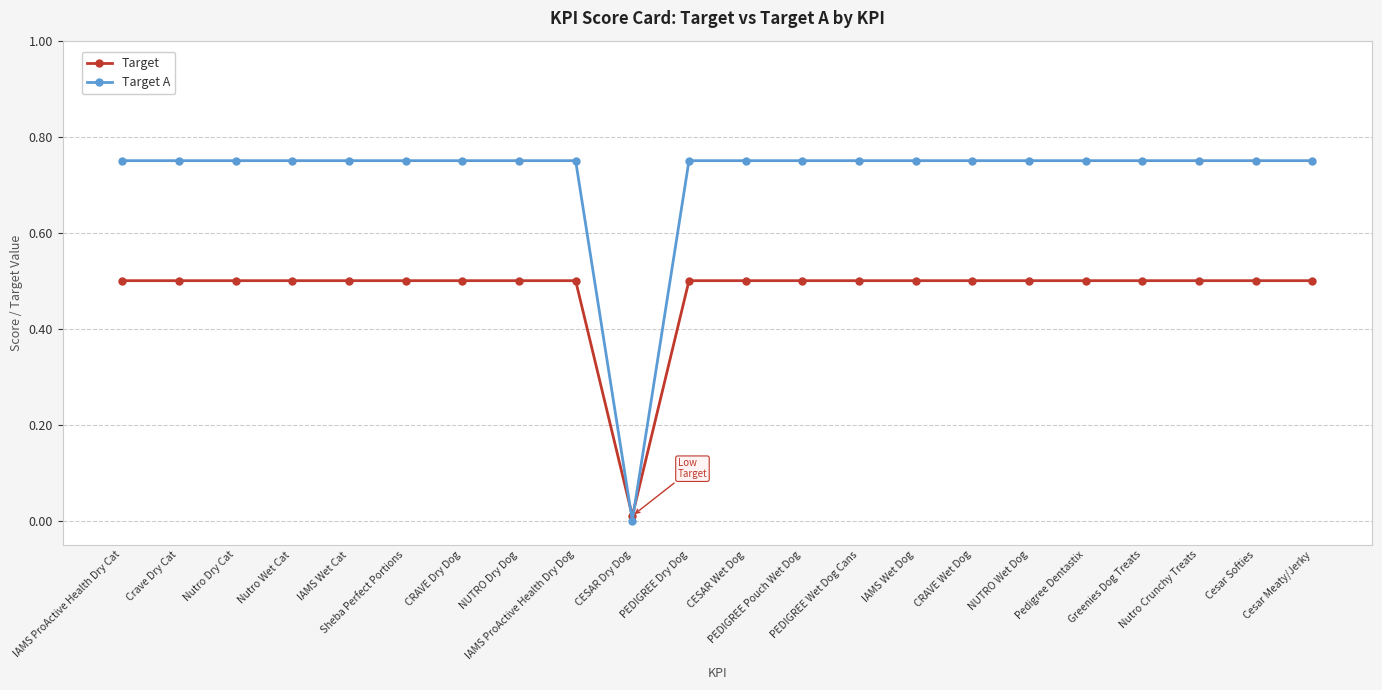

After their last crossing, which series has the higher values: Target A or Target?

Target A